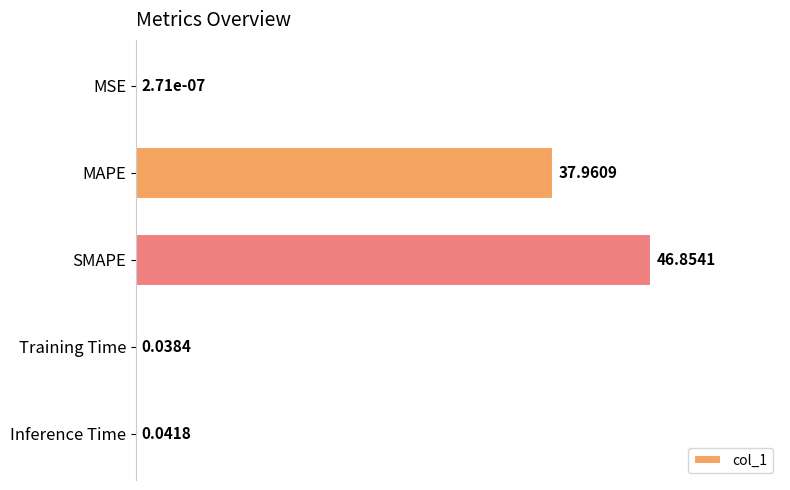

What is the sum of all values?

84.9